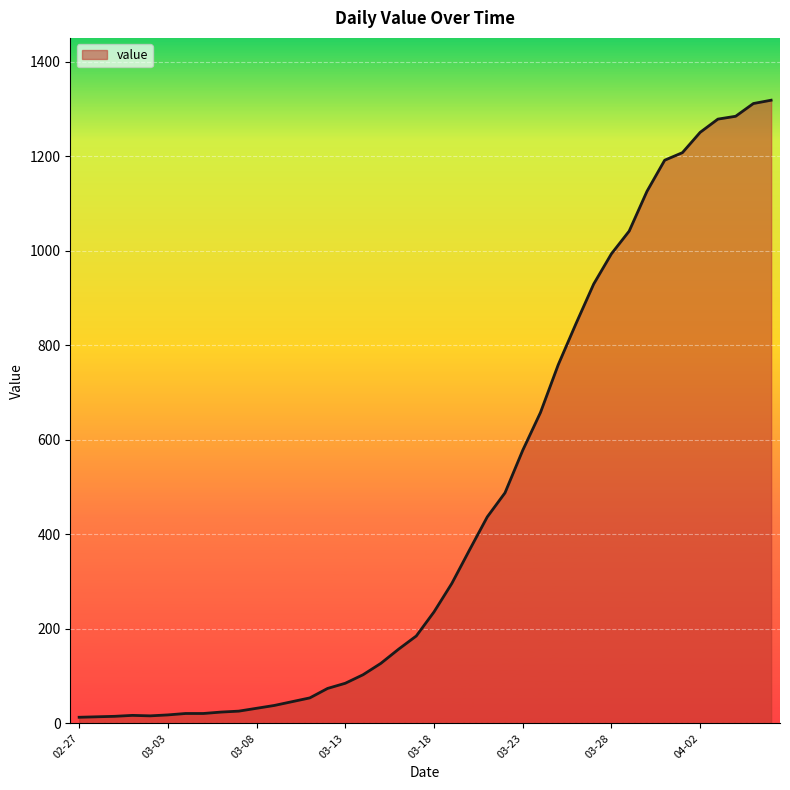

What is the average value?

467